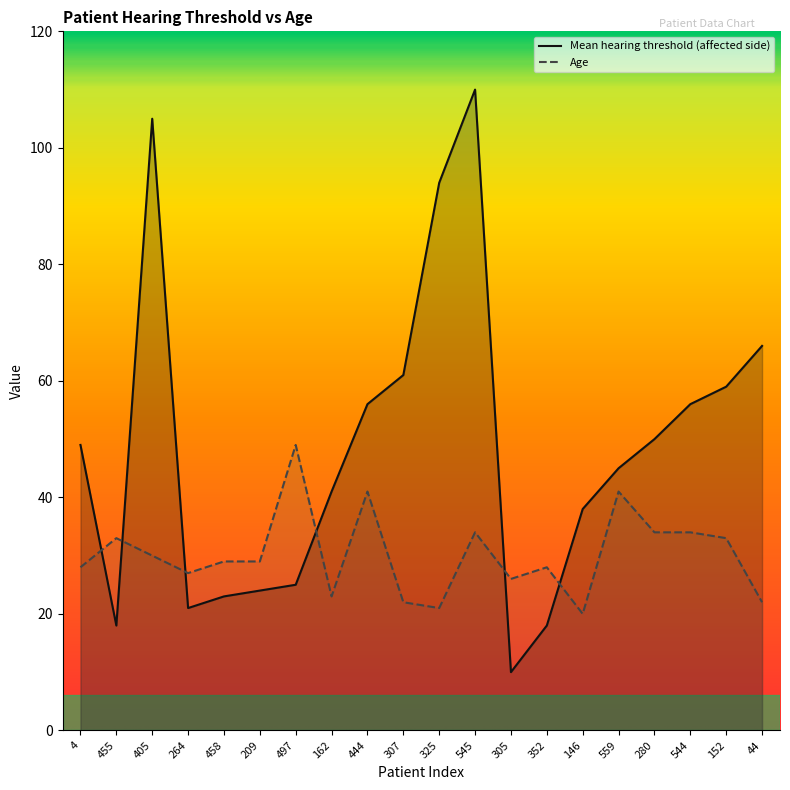

Does the chart display data point markers on the line(s)?

No